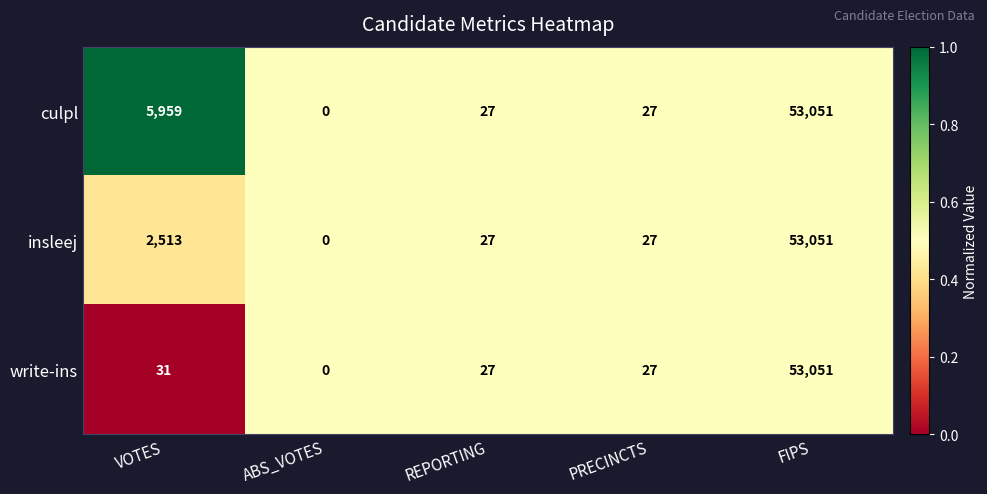

Between VOTES and PRECINCTS, which series saw the biggest shift?

culpl